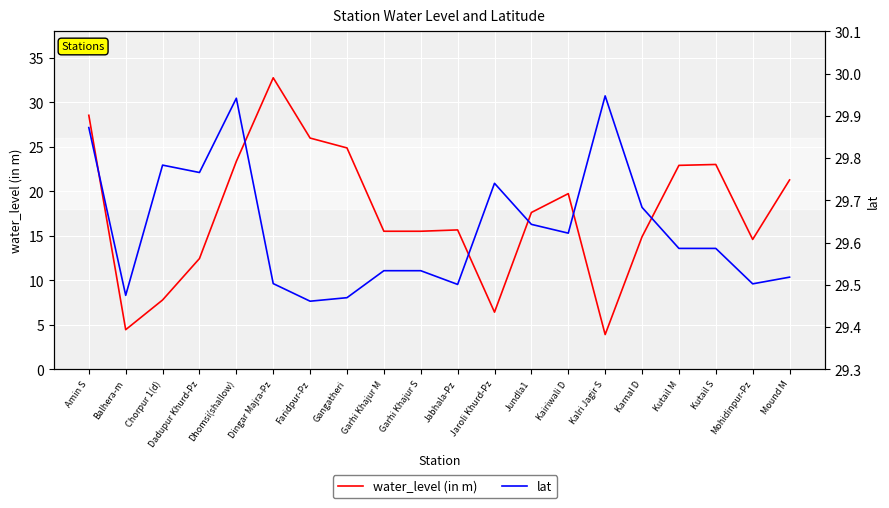

In water_level (in m), how many points are higher than both neighbors (excluding endpoints)?

4